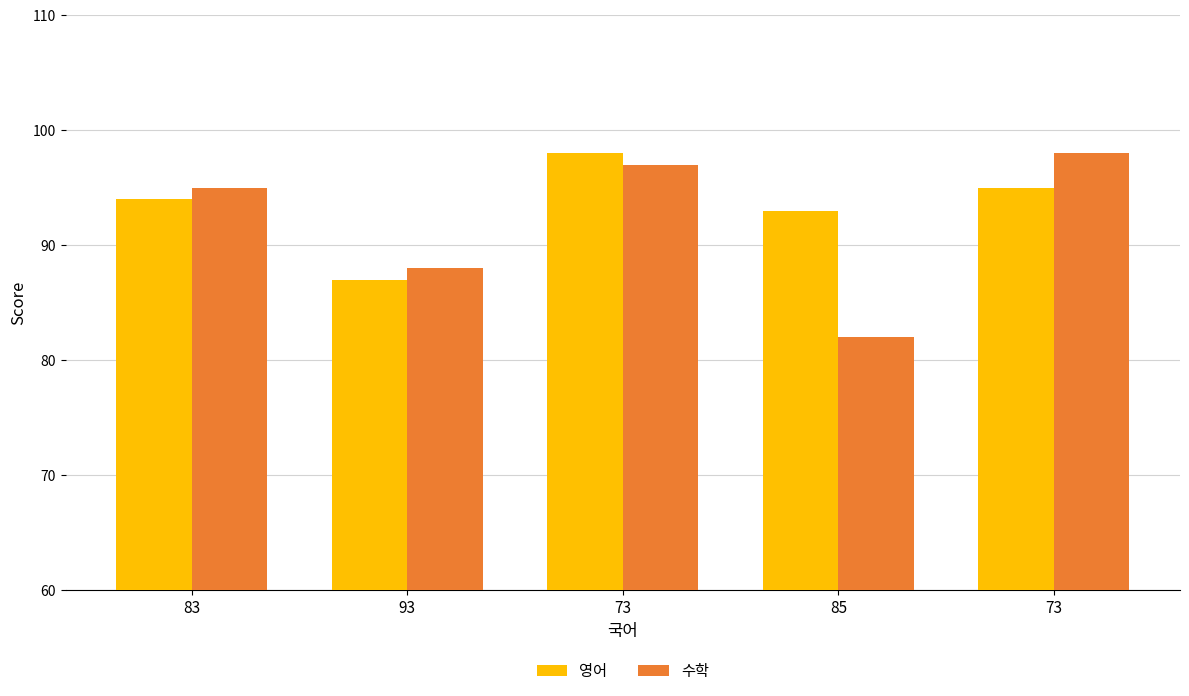

Which series changed the most between 83 and 73?

수학